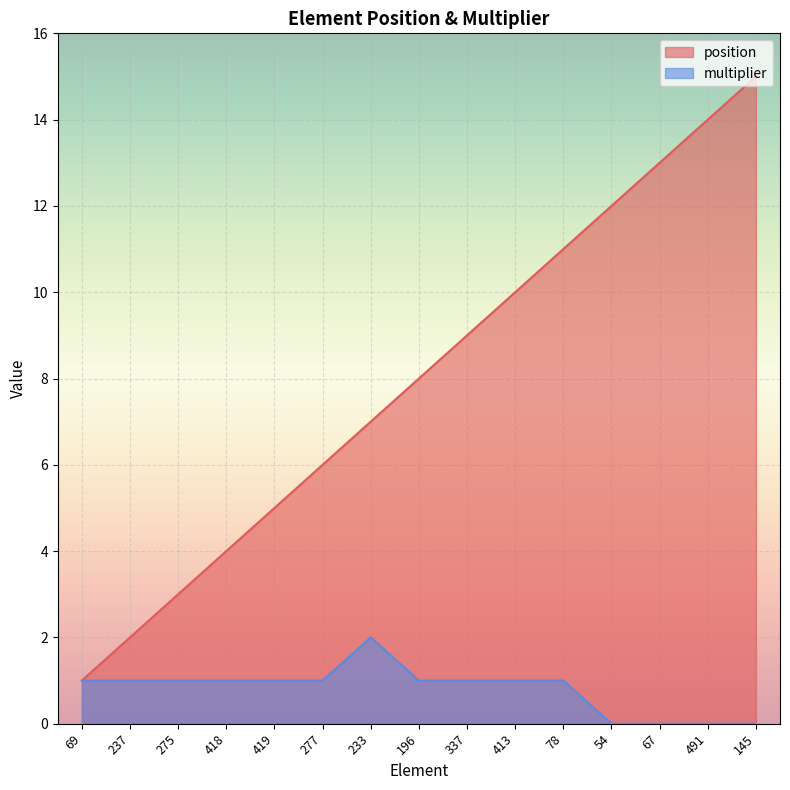

True or false: multiplier and position intersect in this chart.

False